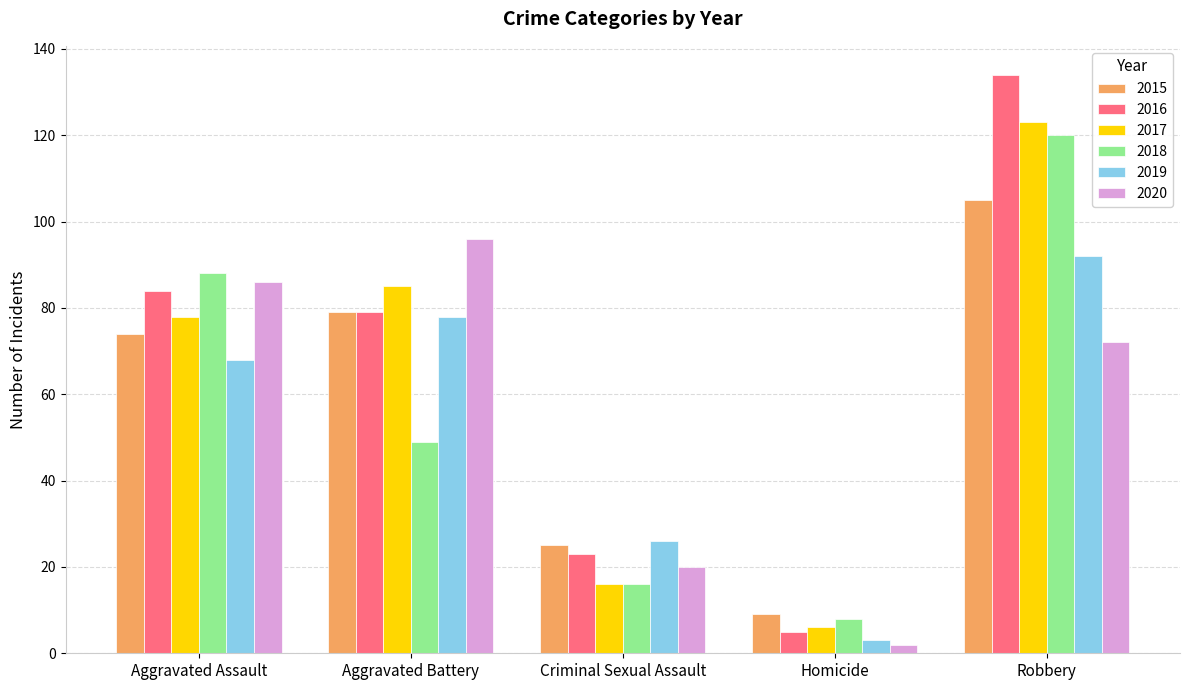

How many data points in 2017 are less than 78?

2